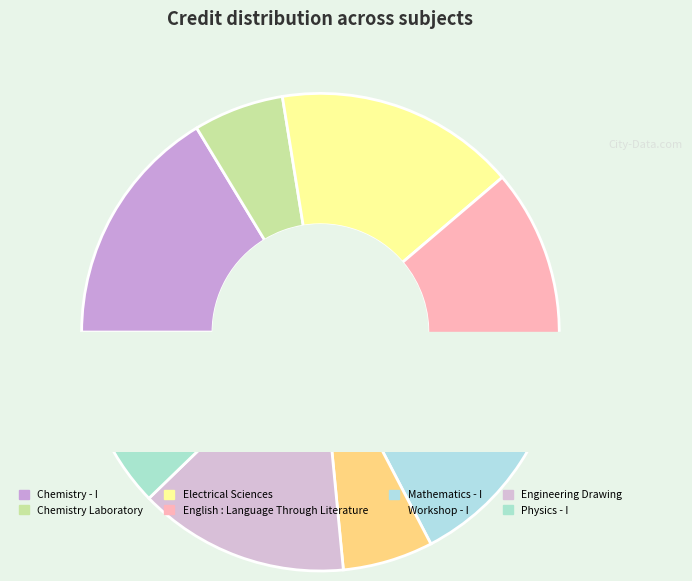

What is the smallest slice in the pie chart?

Chemistry Laboratory